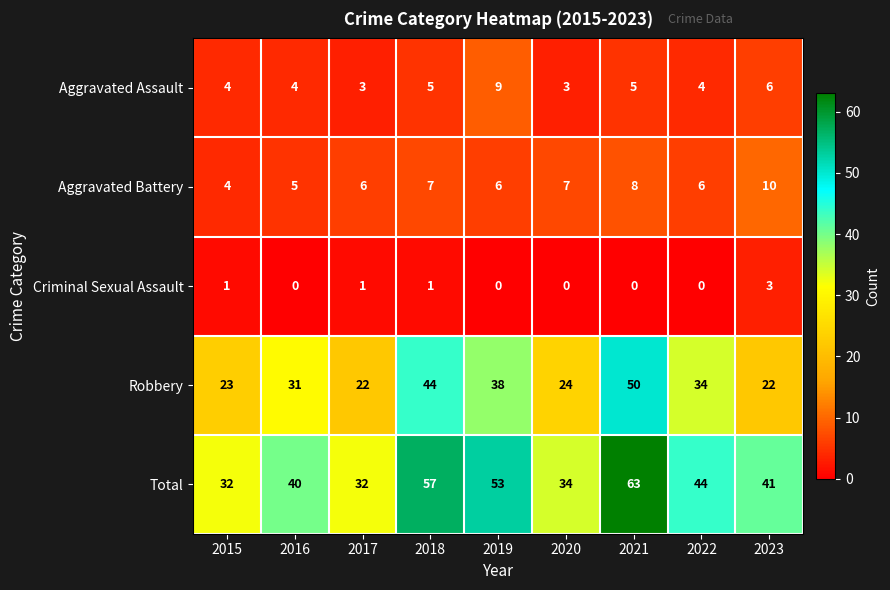

What is the total value across all series at 2020?

68